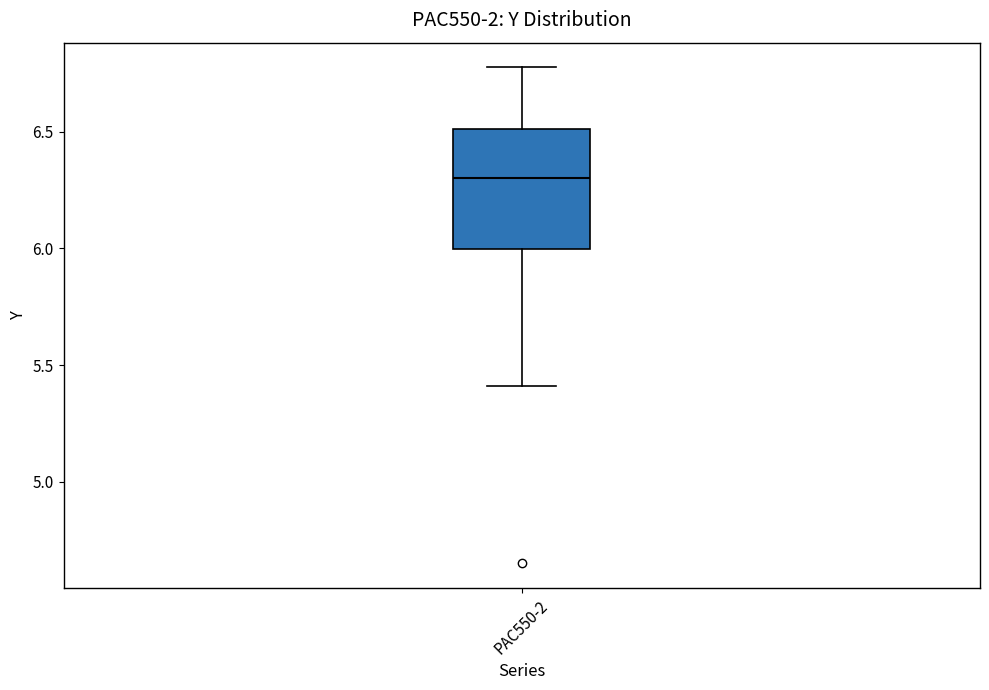

Transcribe this box plot: give where the median line is, the range the box spans, and where the two whiskers end, as read against the y-axis. The values are not printed on the chart, so give them approximately, as read against the axis.

median 6.30, box 6.00 to 6.50, whiskers 5.40 to 6.75